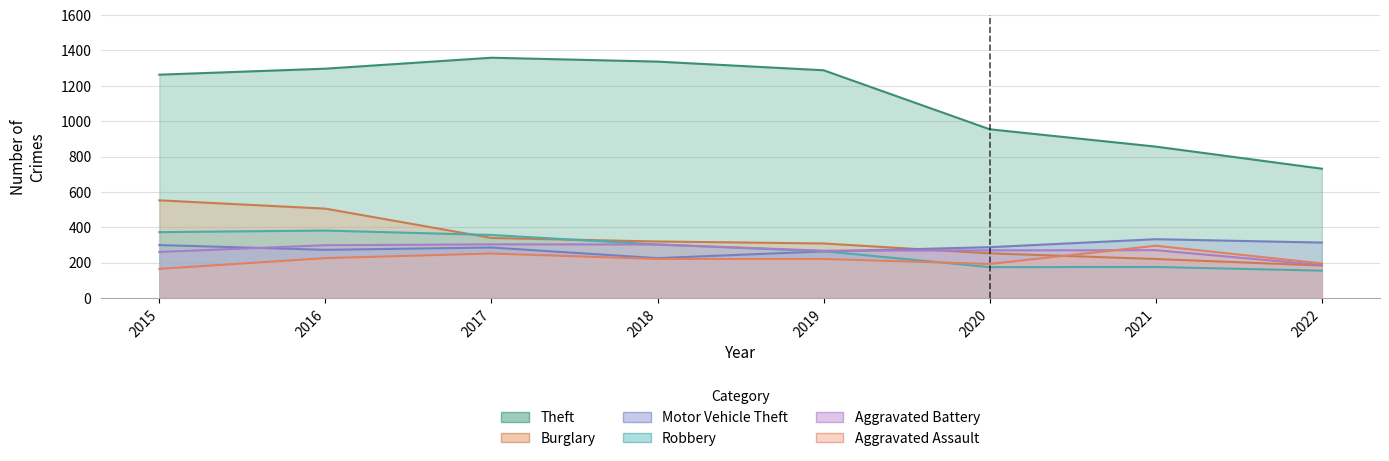

Reading left to right, extract all data points from this chart.

Theft: 1263	1297	1359	1337	1288	954	856	731
Burglary: 552	505	339	319	308	252	220	183
Motor Vehicle Theft: 299	272	285	225	263	287	332	313
Robbery: 372	381	356	302	264	174	175	154
Aggravated Battery: 260	298	303	302	267	269	270	186
Aggravated Assault: 164	225	251	220	220	192	295	195